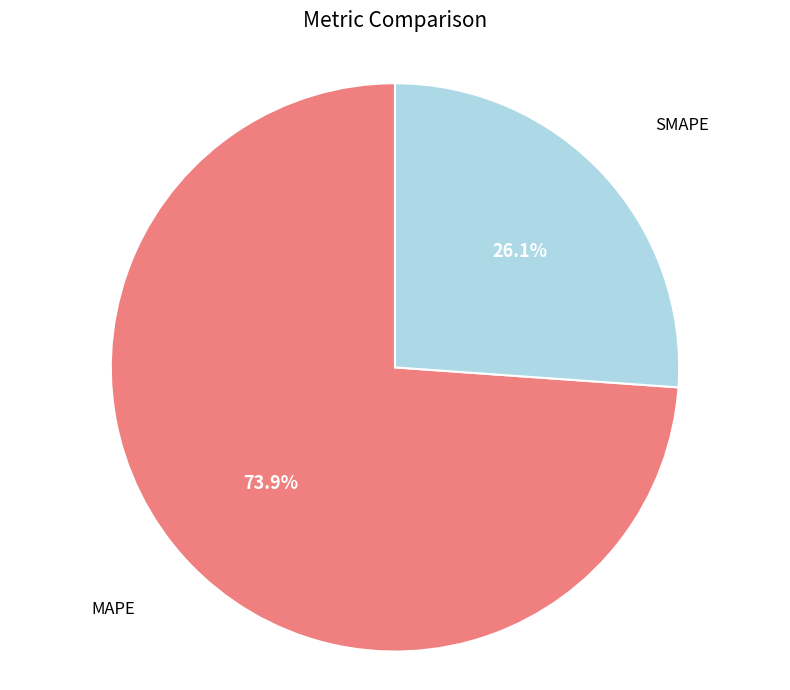

Is there any slice that represents more than half of the pie?

Yes